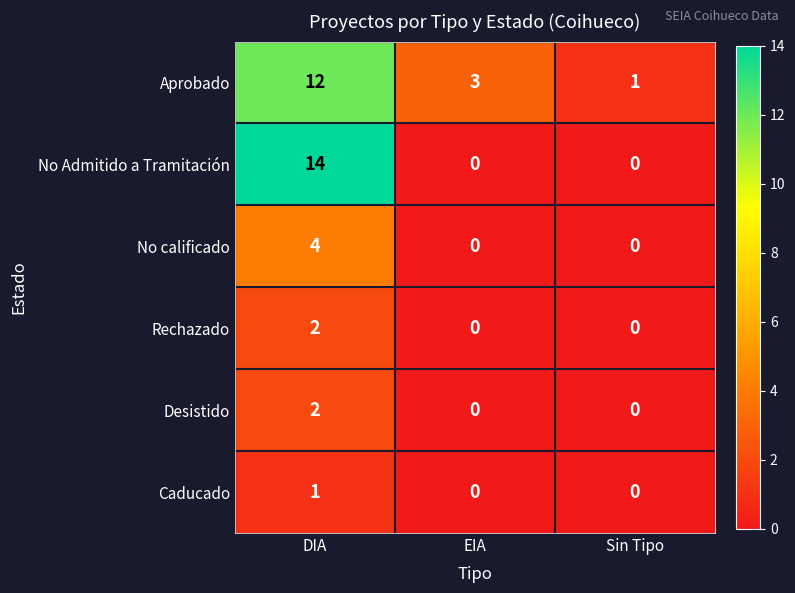

What is the difference between the No calificado values at EIA and DIA?

4